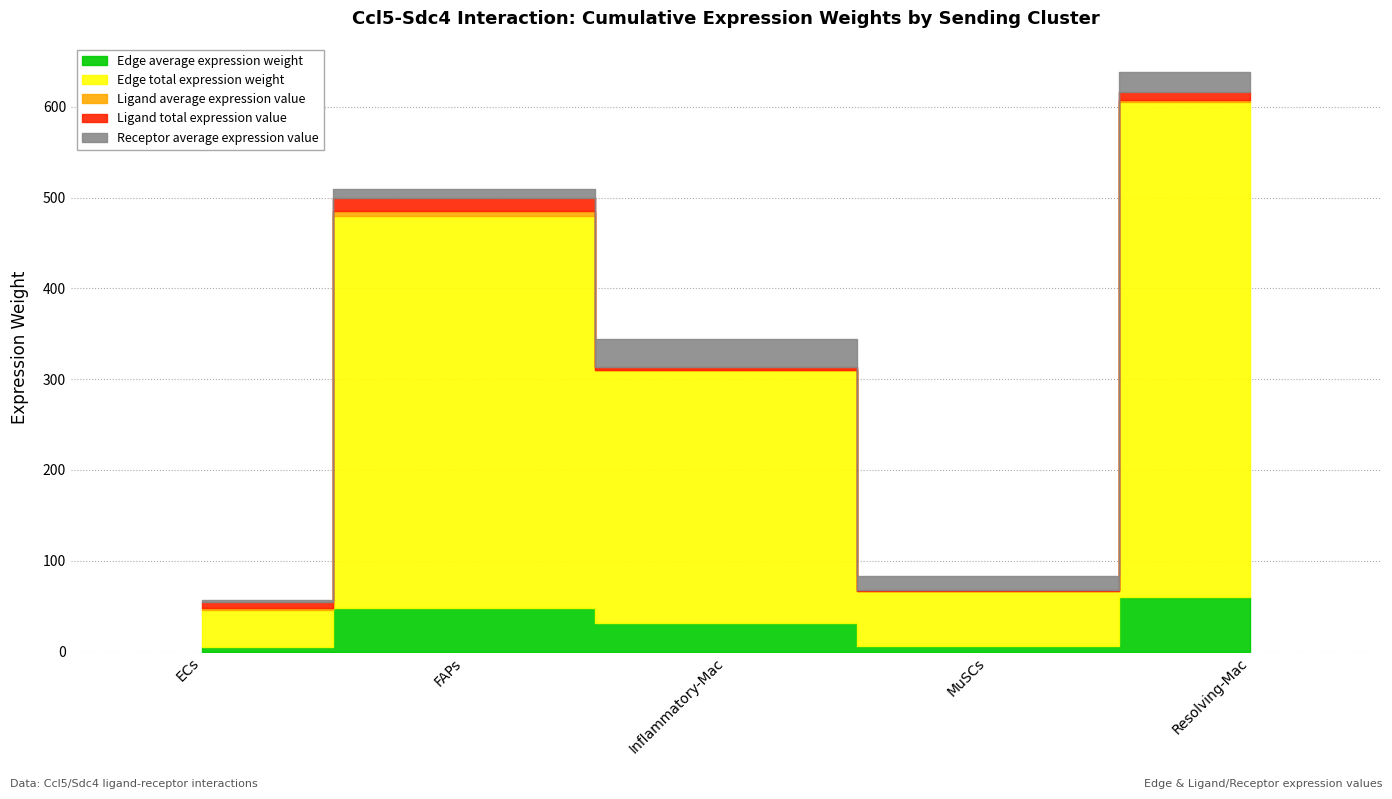

What is the sum of all Ligand average expression value values?

11.3